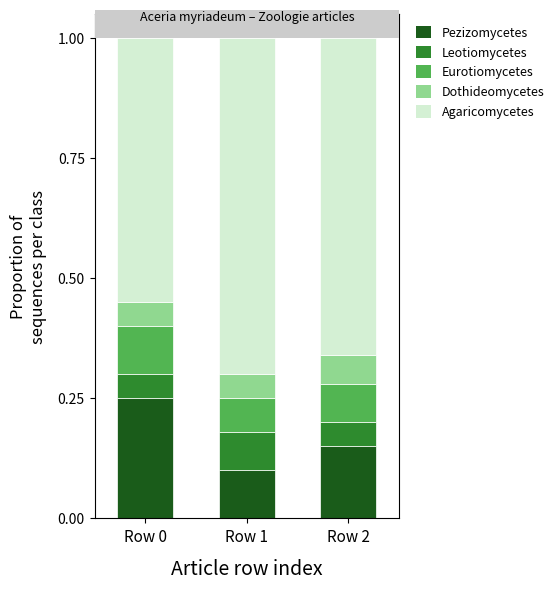

Which category has the lowest value in the Pezizomycetes series?

Row 1